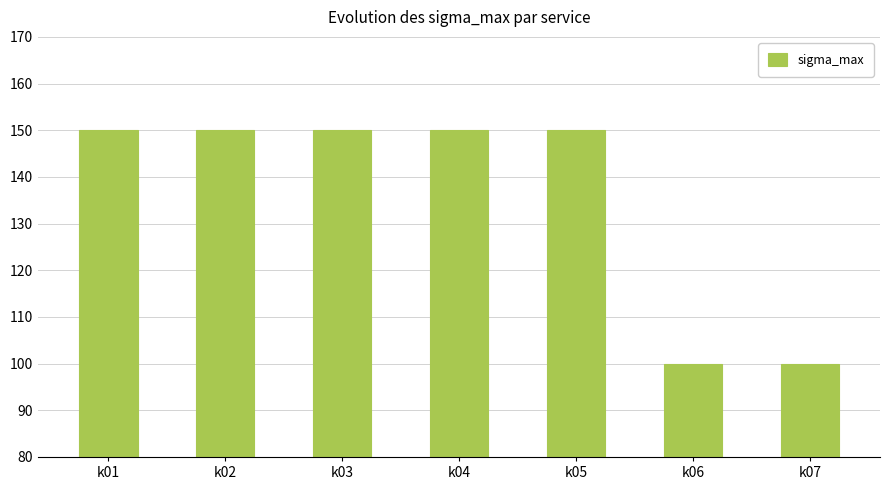

What is the minimum value shown in the chart?

100